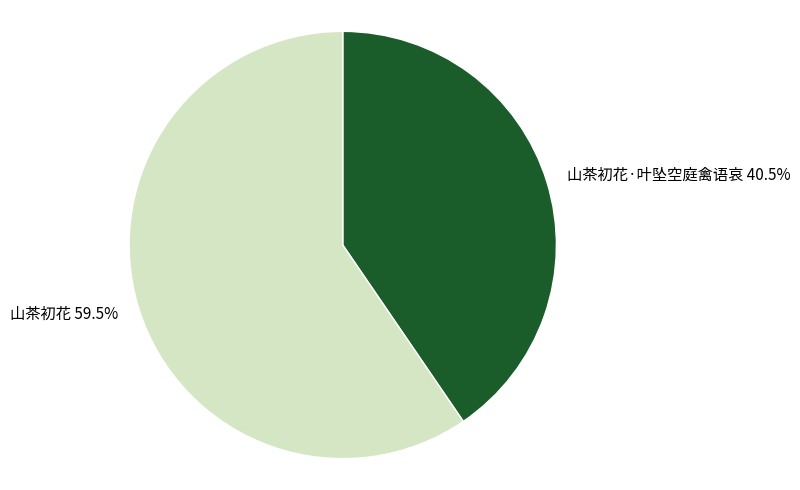

The 山茶初花 slice represents 48% of the pie. True or false?

False